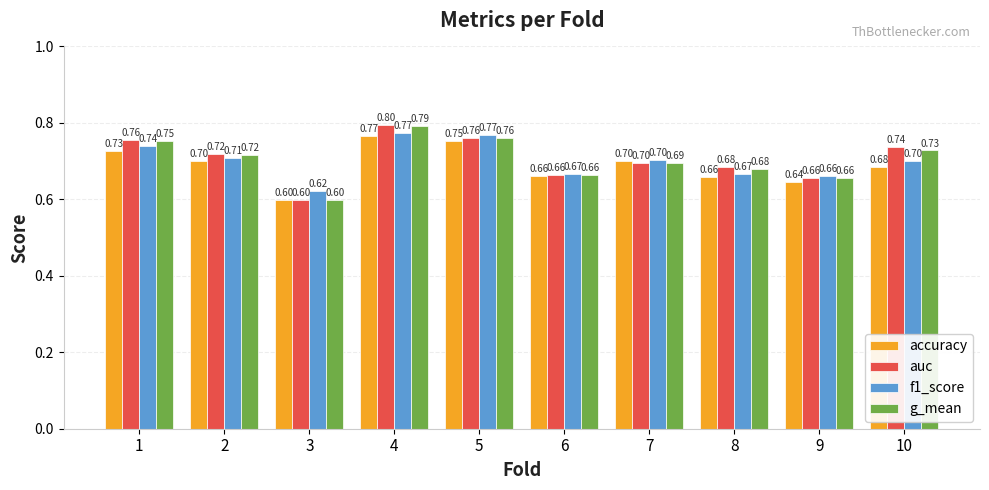

Reading left to right, list all the values displayed in this chart.

accuracy: 1=0.7	2=0.7	3=0.6	4=0.8	5=0.8	6=0.7	7=0.7	8=0.7	9=0.6	10=0.7
auc: 1=0.8	2=0.7	3=0.6	4=0.8	5=0.8	6=0.7	7=0.7	8=0.7	9=0.7	10=0.7
f1_score: 1=0.7	2=0.7	3=0.6	4=0.8	5=0.8	6=0.7	7=0.7	8=0.7	9=0.7	10=0.7
g_mean: 1=0.8	2=0.7	3=0.6	4=0.8	5=0.8	6=0.7	7=0.7	8=0.7	9=0.7	10=0.7